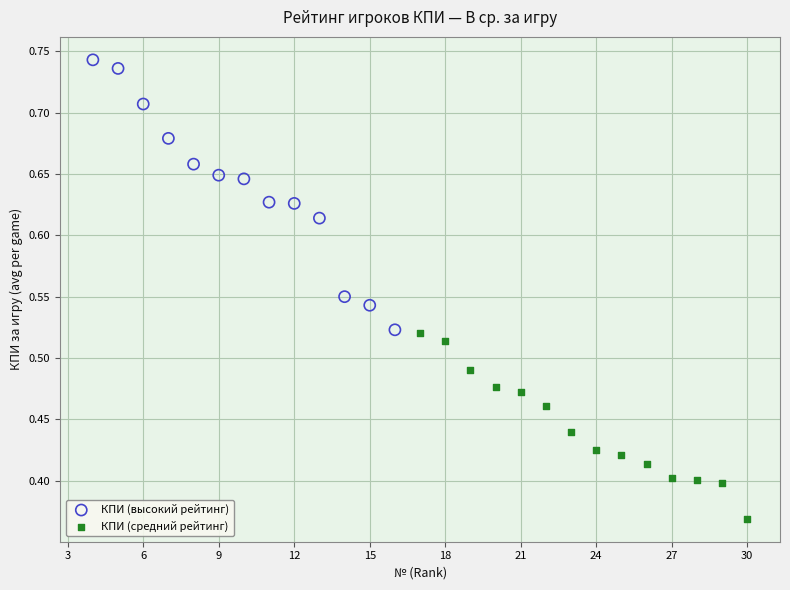

Which series reaches the minimum Y coordinate?

КПИ (средний рейтинг)